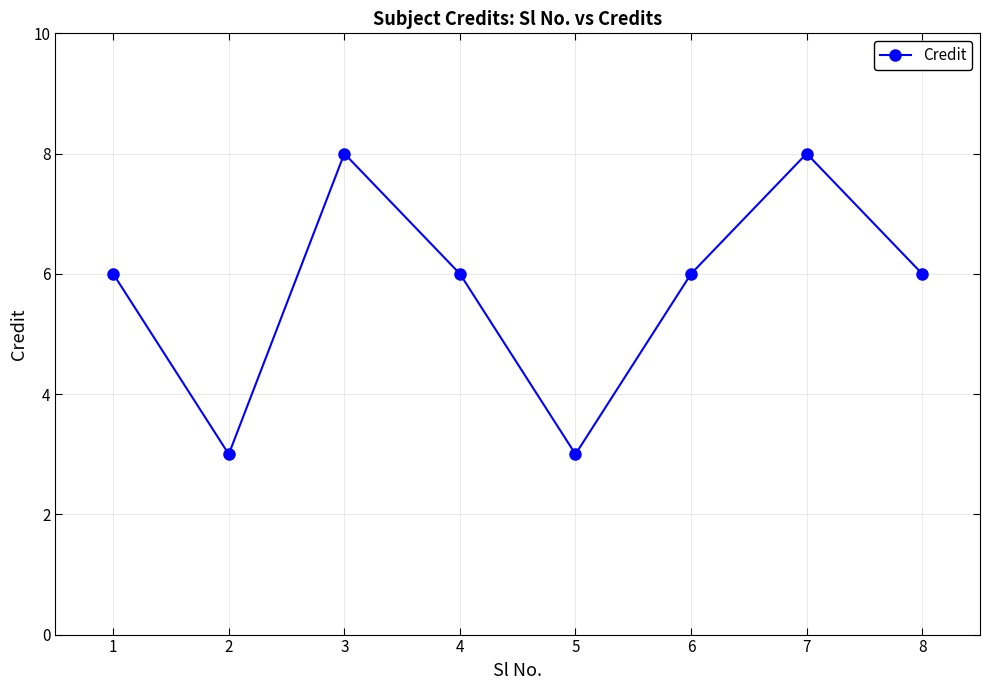

What is the approximate value at 3?

8